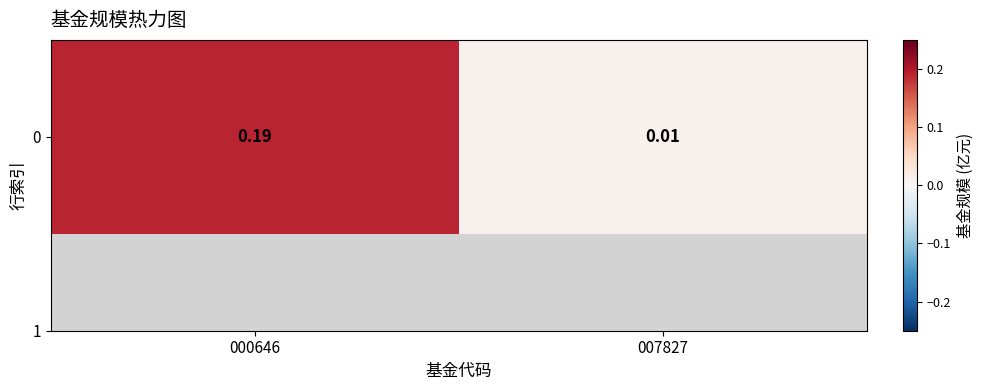

The value at 007827 is 0.0. True or false?

True